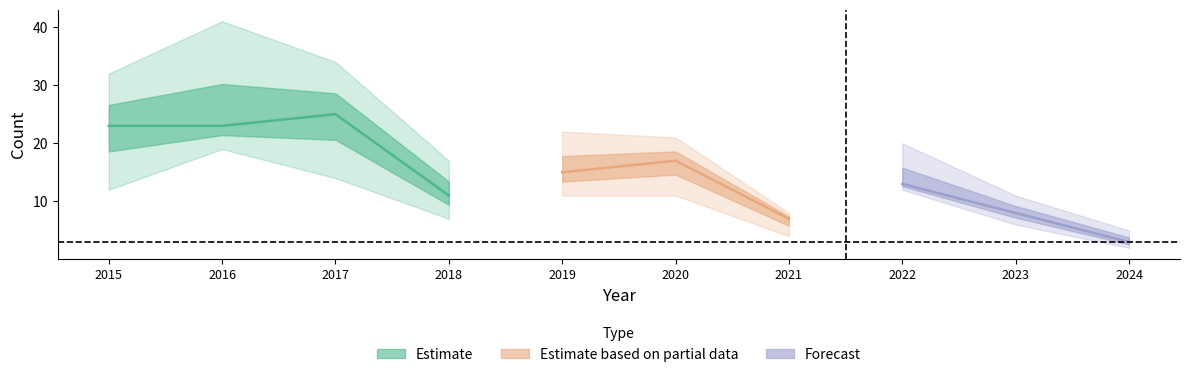

List the labels in order of Total value, largest first.

2017, 2015, 2016, 2020, 2019, 2022, 2018, 2023, 2021, 2024